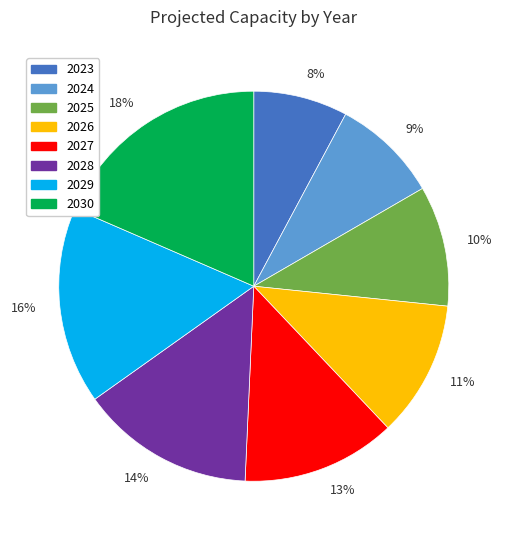

To the nearest percent, what portion does 10% represent?

10%